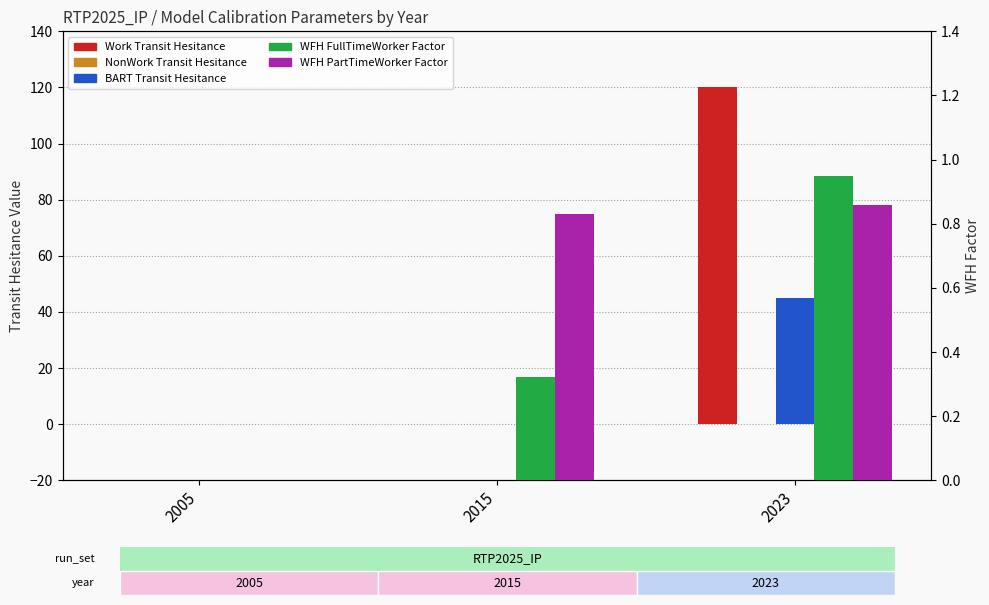

At which label is WFH PartTimeWorker Factor closest to 0?

2005